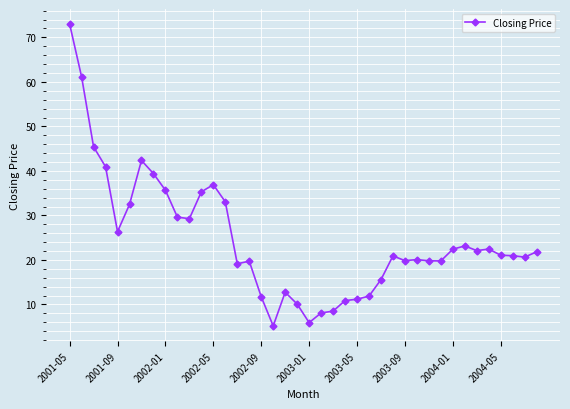

What is the maximum value shown in the chart?

73.0